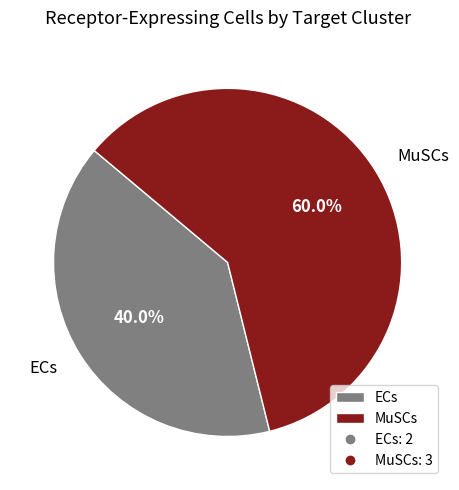

What is the ratio of the value at ECs to the value at MuSCs?

0.7